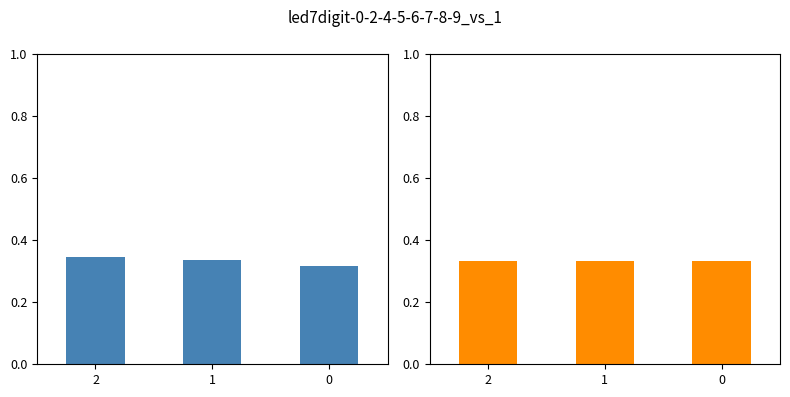

What is the maximum value shown in the chart?

0.3